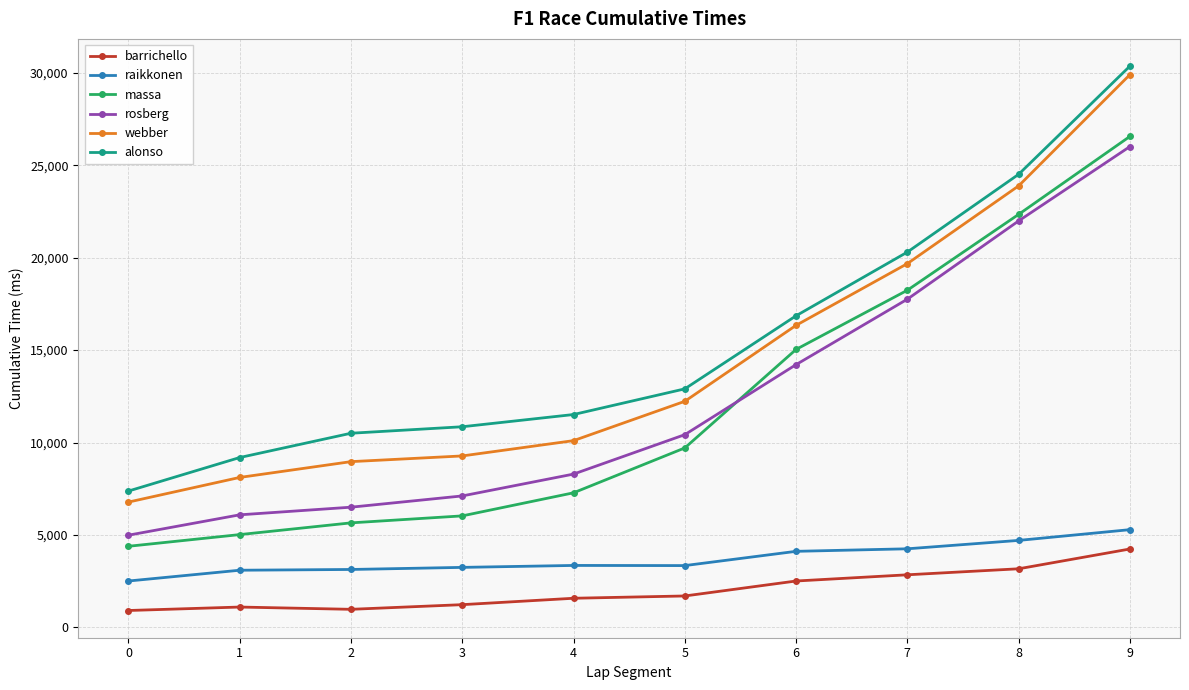

Which series changed the most between 1 and 6?

massa